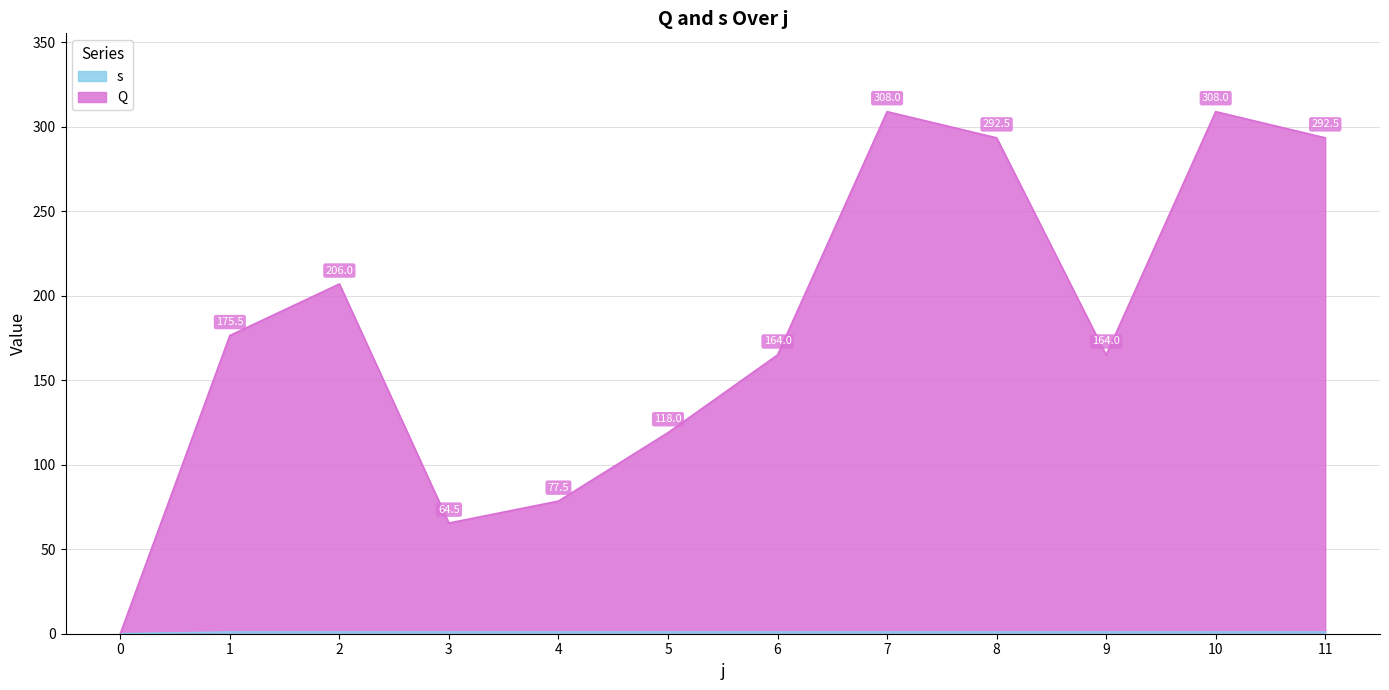

Which series has the largest range (max minus min)?

Q